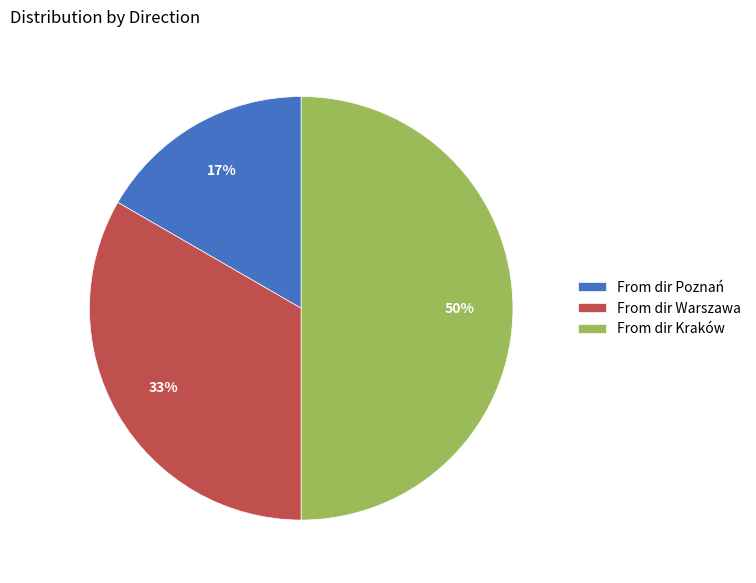

Which slice is the largest?

From dir Kraków